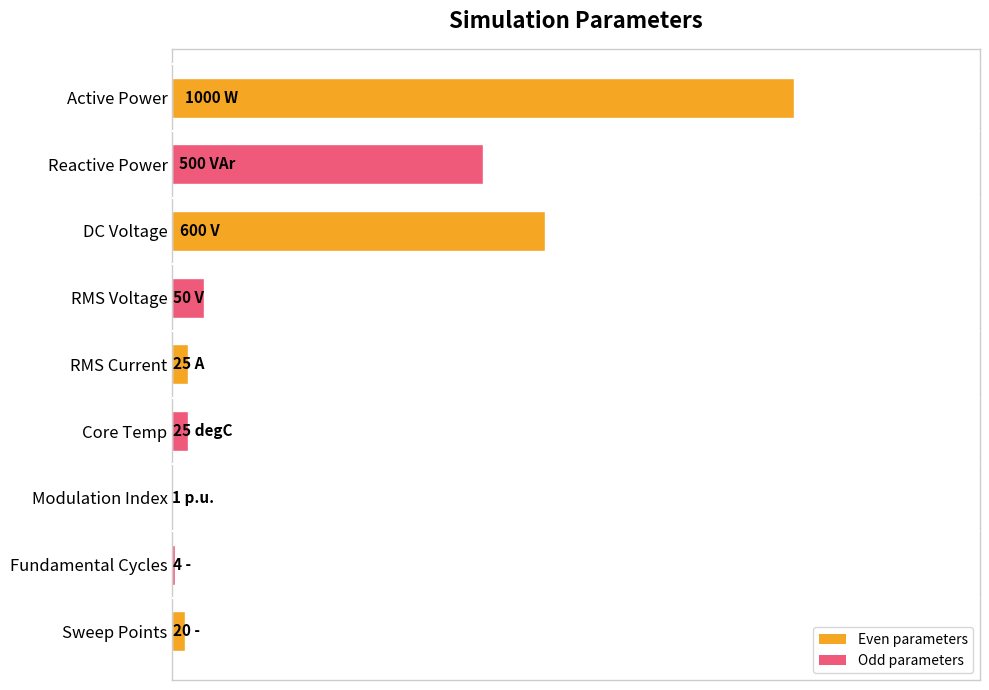

Are the bars horizontal?

Yes